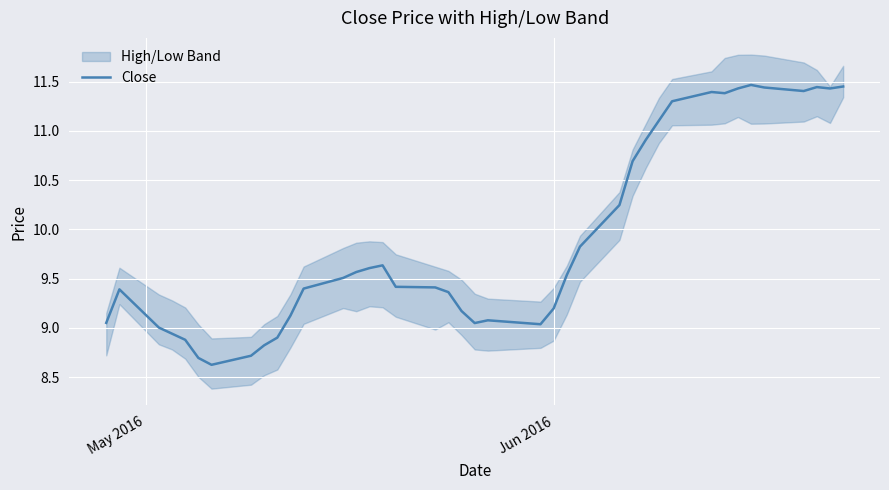

What is the lowest value of the Close series?

8.6